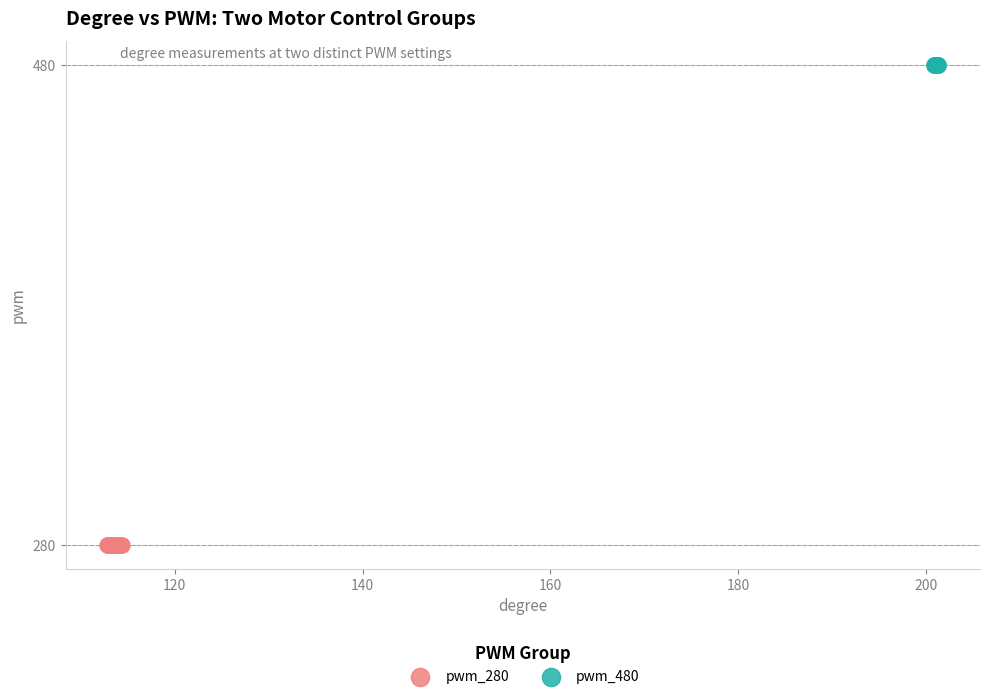

Which series contains the lowest Y value?

pwm_280